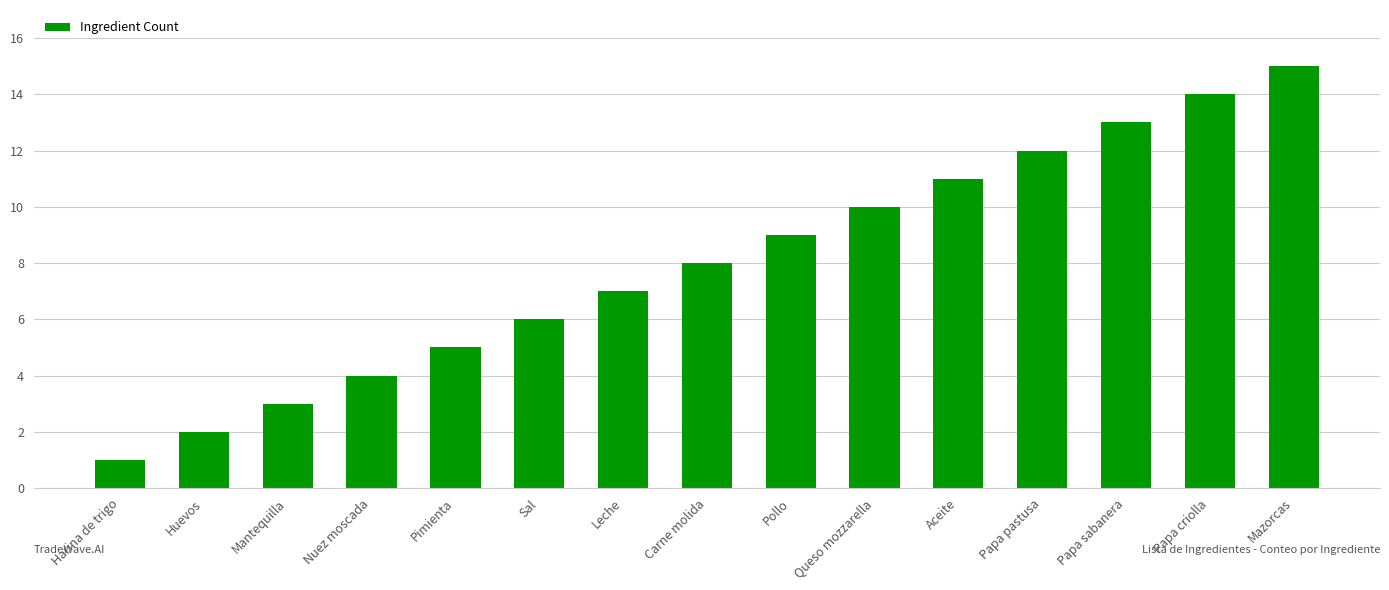

What is the label of the 8th bar from the left?

Carne molida